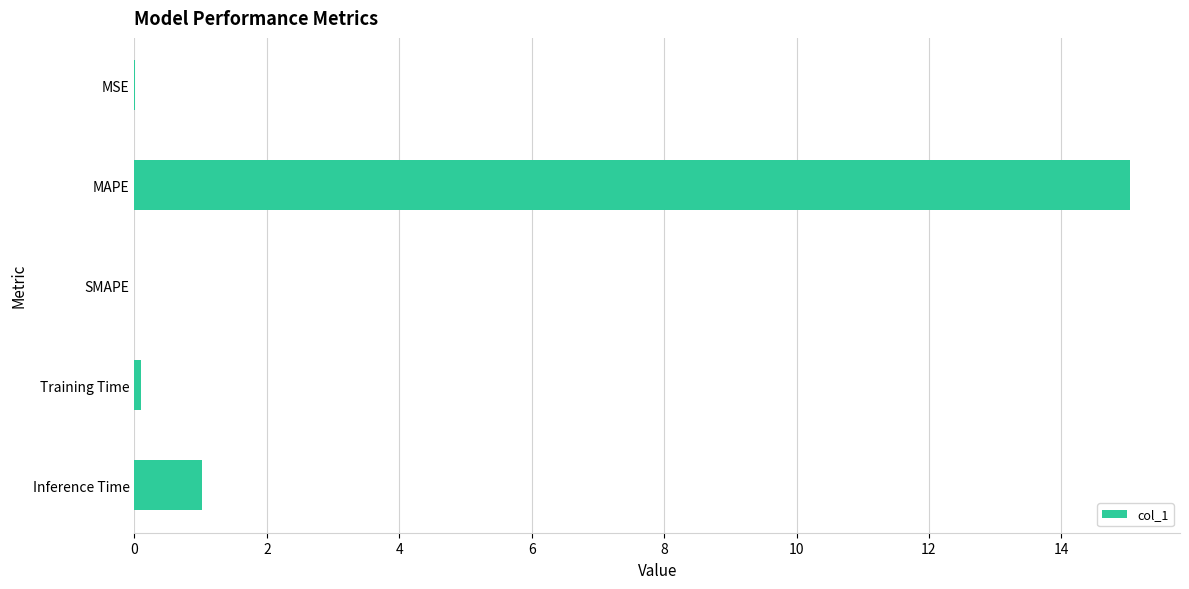

Which has a higher value, MAPE or MSE?

MAPE